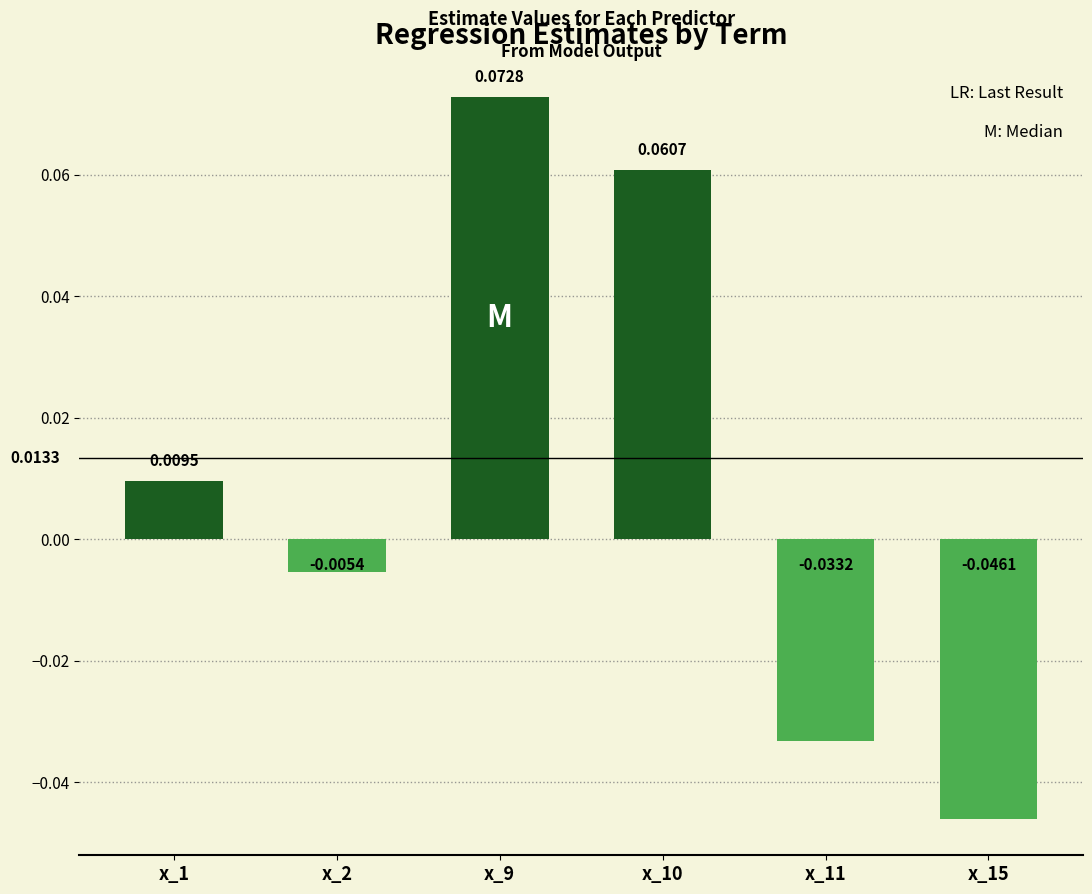

What is the change in value from x_1 to x_15?

-0.1